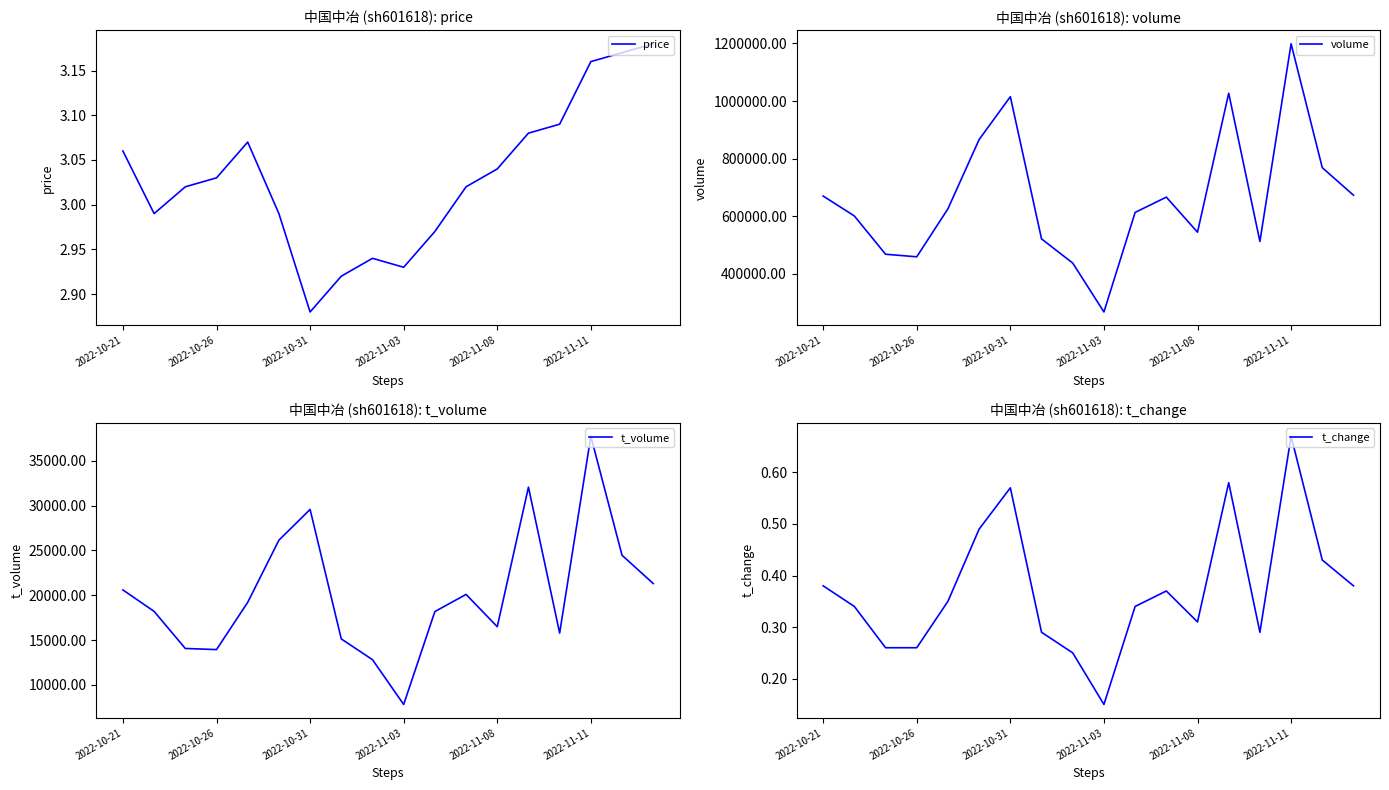

What is the sum of all t_change values?

6.7